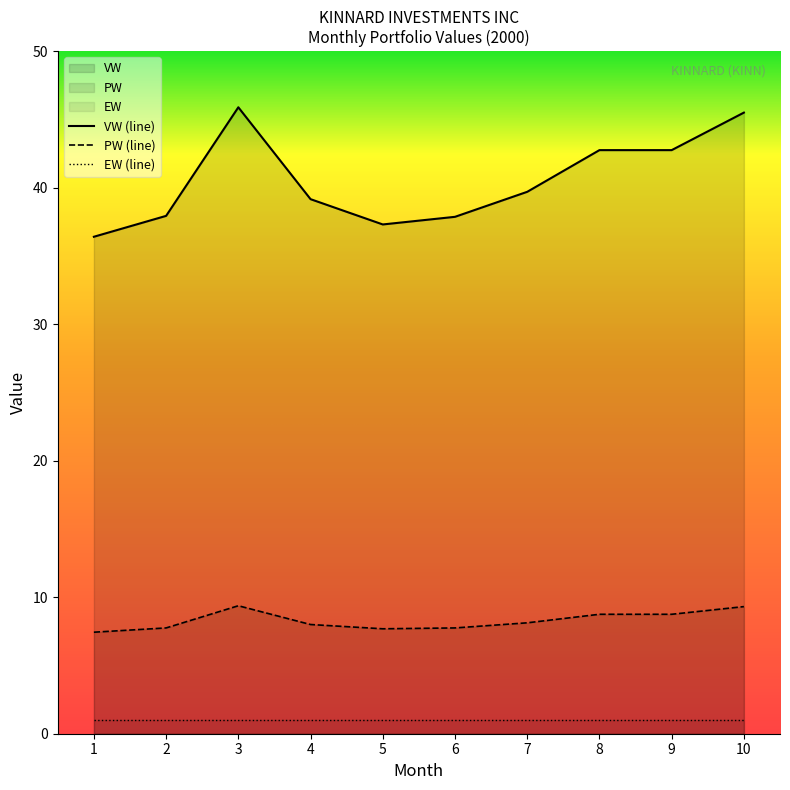

Between 5 and 4, which is larger?

4